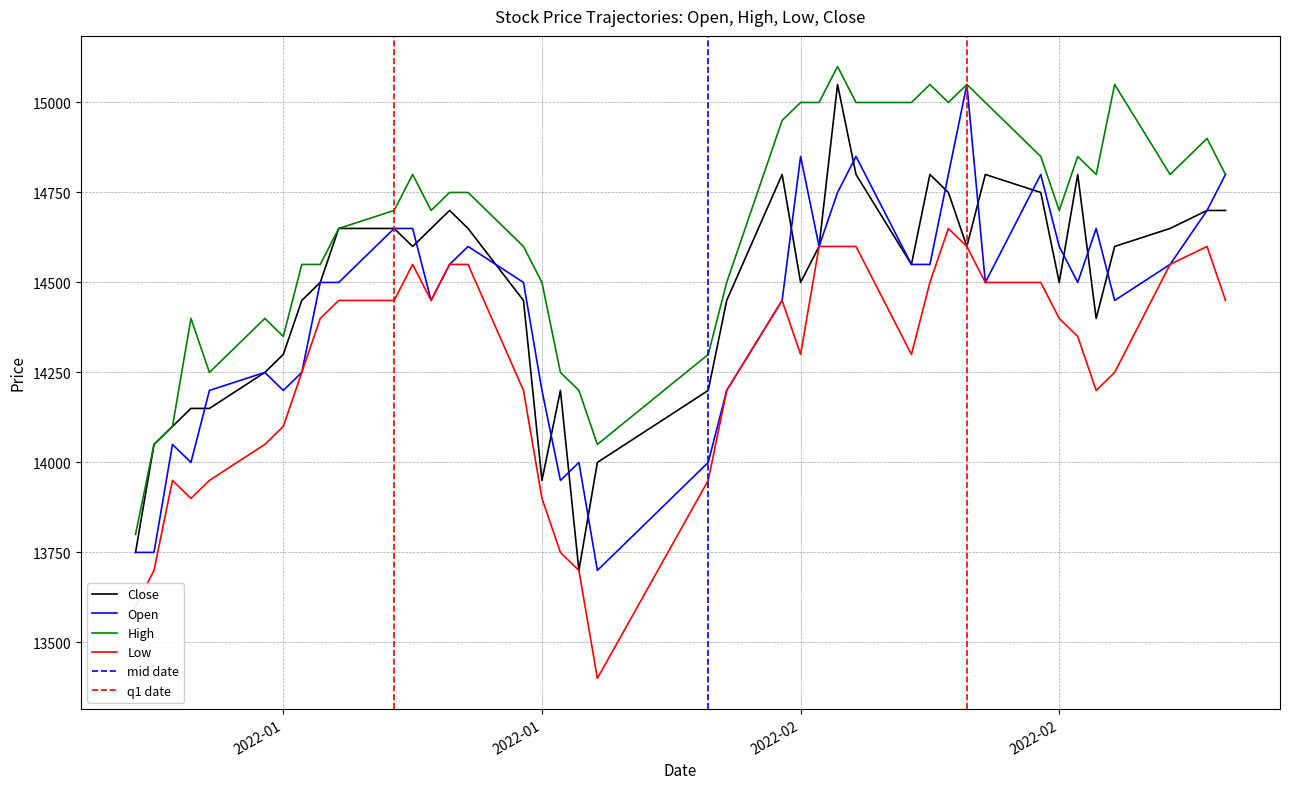

True or false: Open and Low intersect in this chart.

False